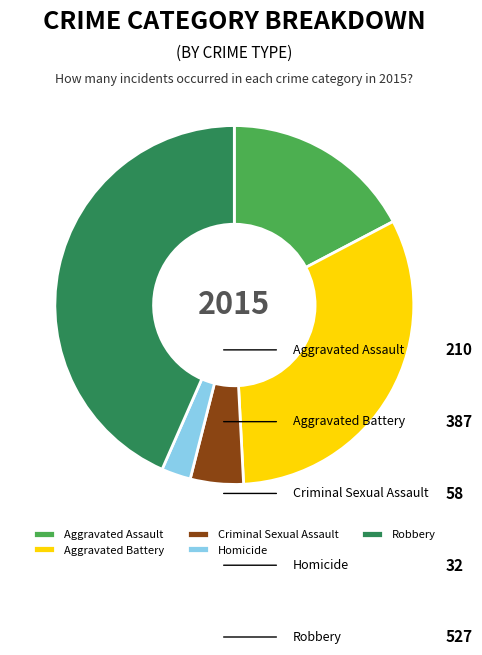

Does Aggravated Battery account for over 50% of the chart?

No